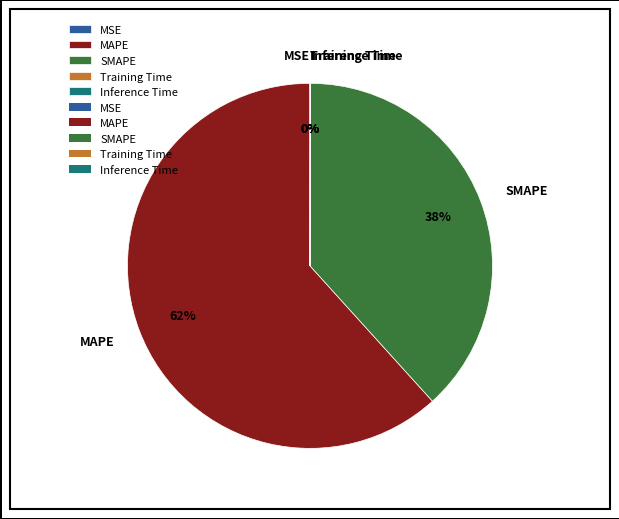

Is it true that MAPE is 49% of the pie?

False